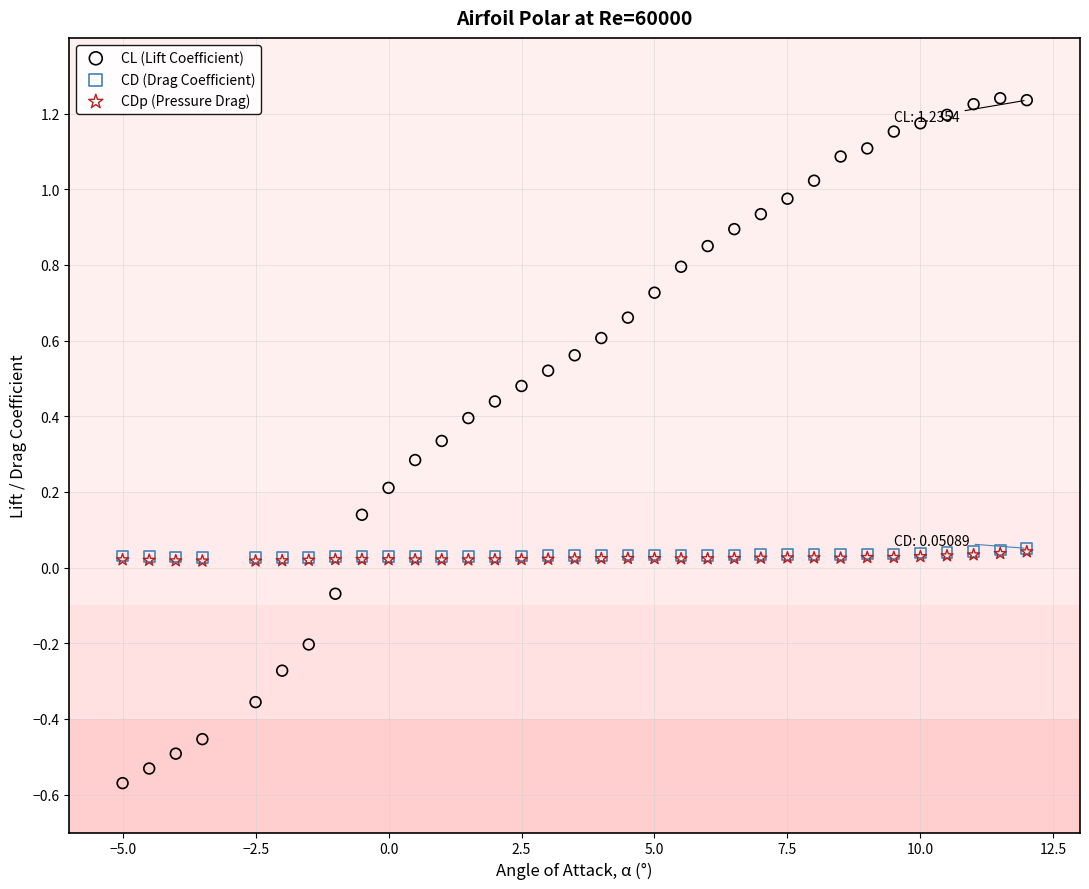

Which series reaches the maximum Y coordinate?

CL (Lift Coefficient)